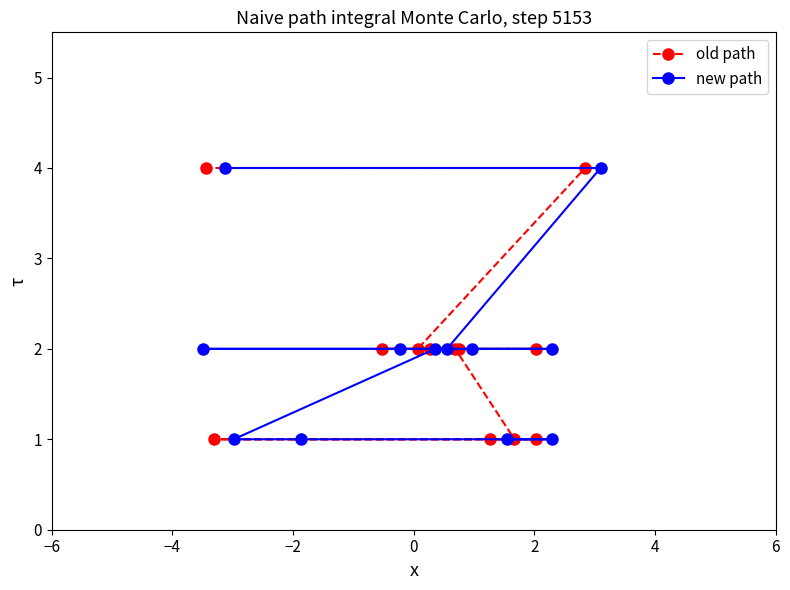

True or false: new path and old path intersect in this chart.

False